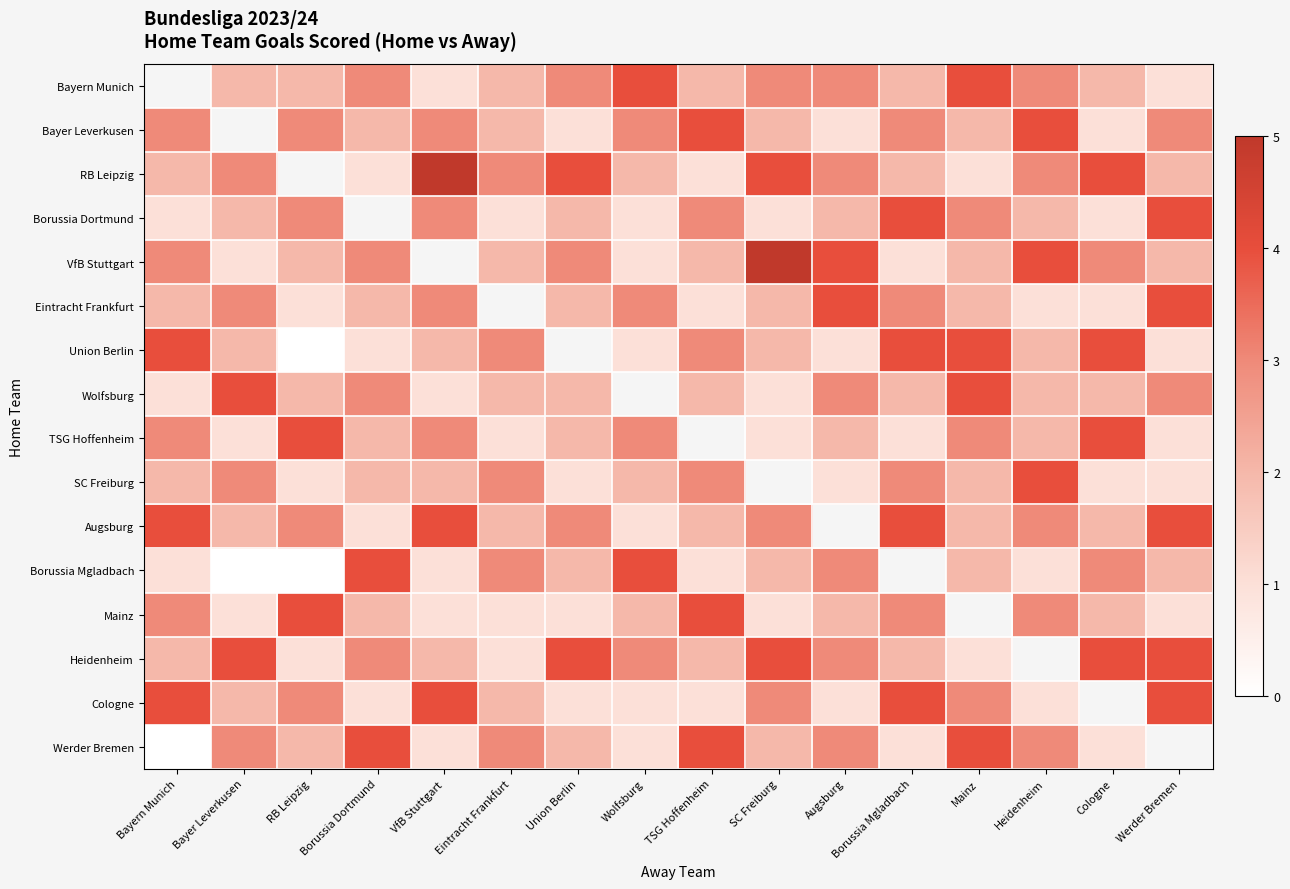

What is the highest value of the Heidenheim series?

4.0